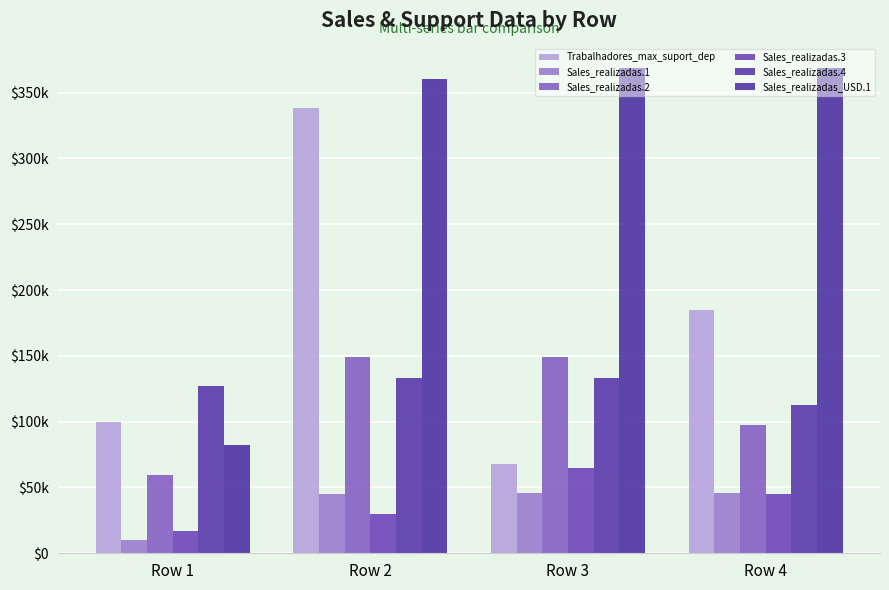

Are the bars grouped side by side (vs. stacked)?

Yes